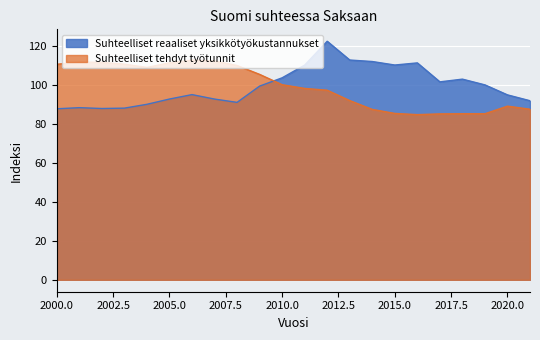

What is the smallest value displayed?

85.0